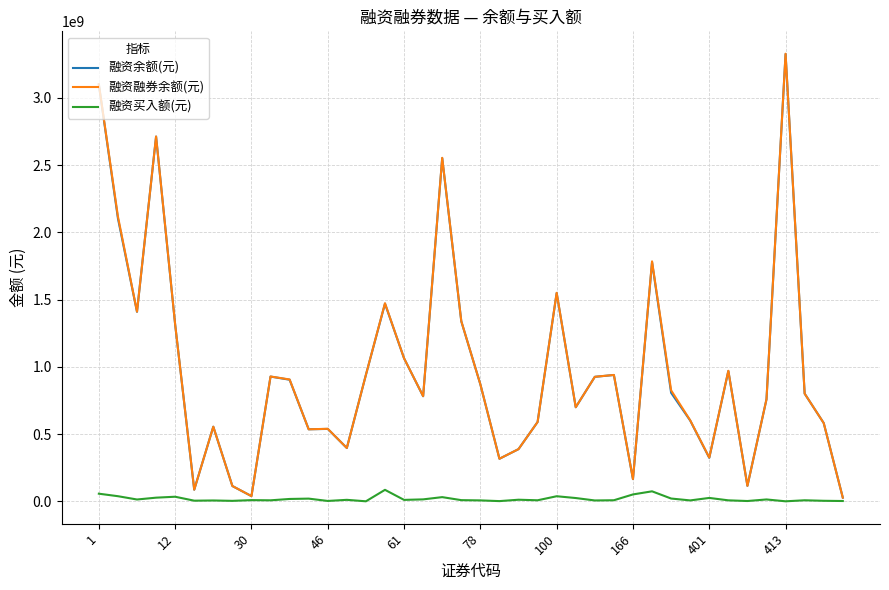

What is the greatest value displayed?

3327297479